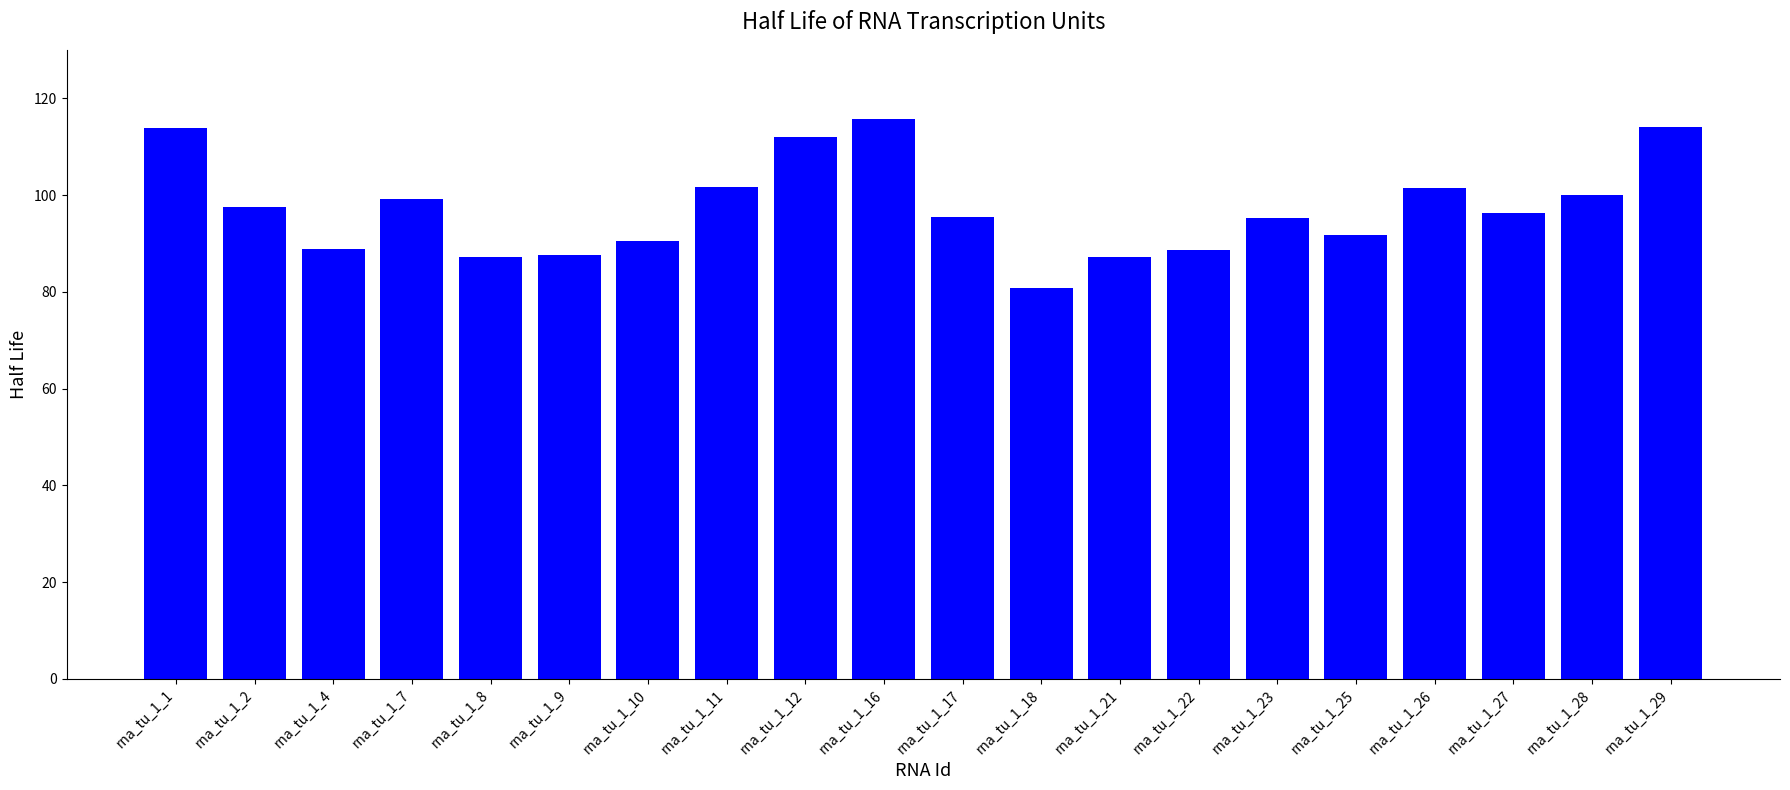

What is the difference between the second highest and second lowest values?

27.0